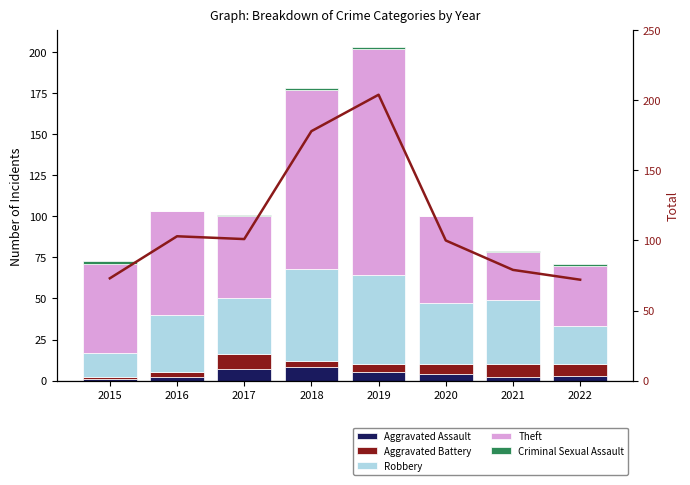

Read the Robbery value at 2021.

39